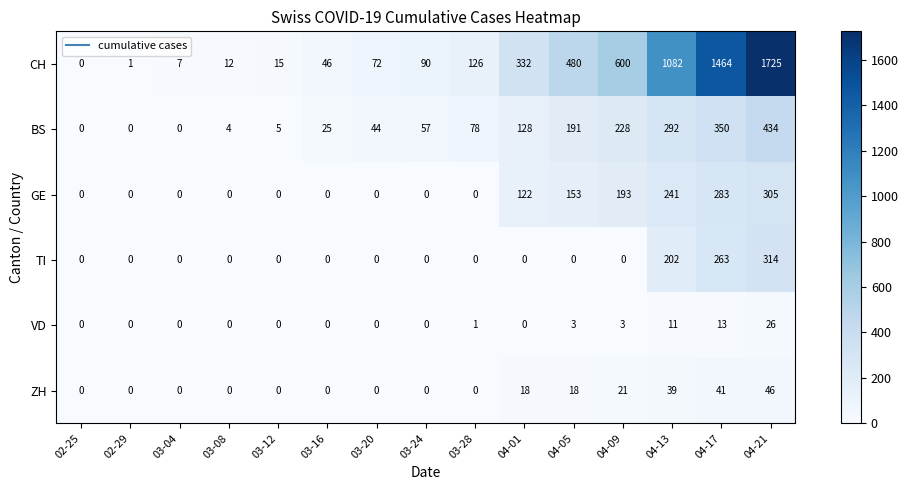

Which series changed the most between 04-01 and 04-17?

CH